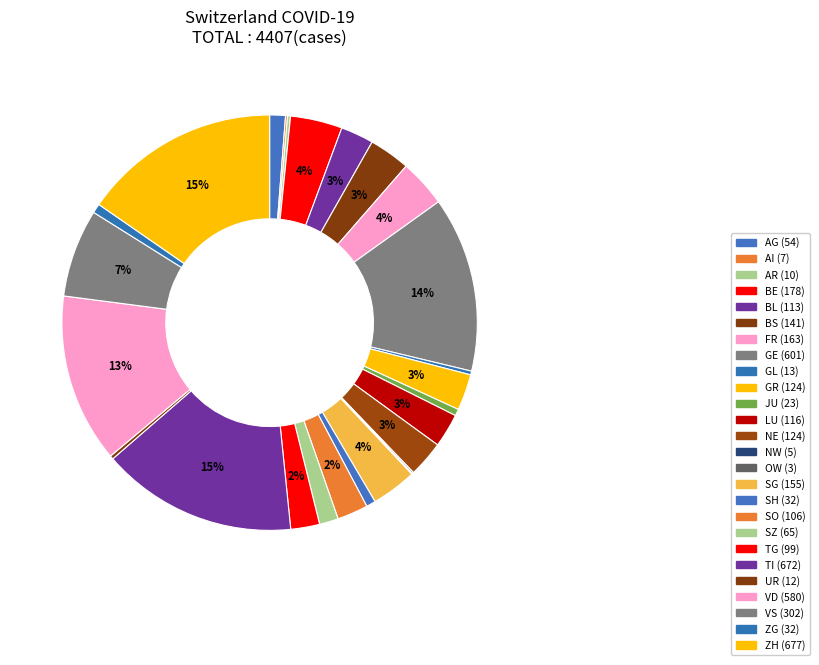

What percentage is the JU slice, to the nearest percent?

1%